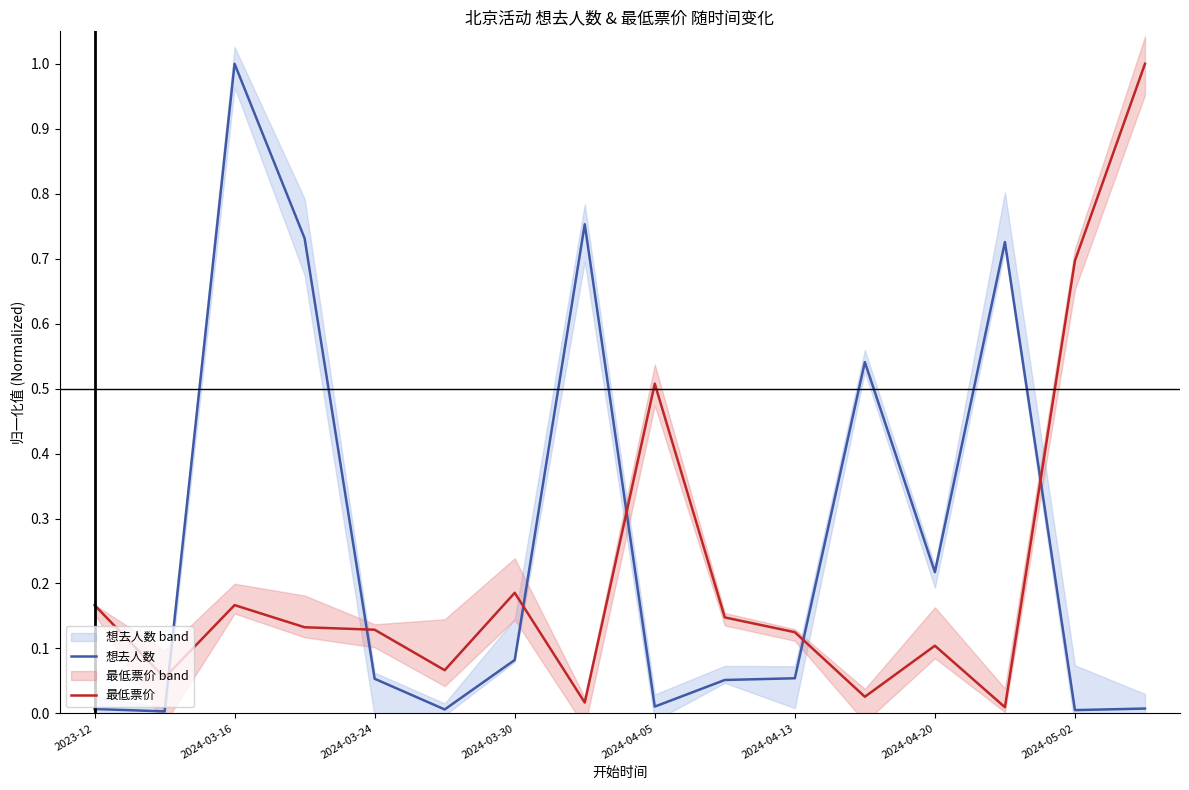

True or false: 想去人数 and 最低票价 intersect in this chart.

True